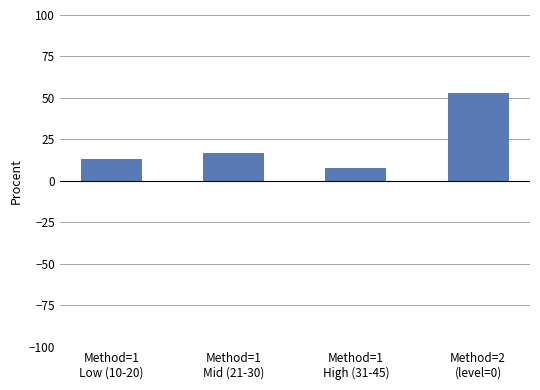

How many distinct data groups are displayed?

1